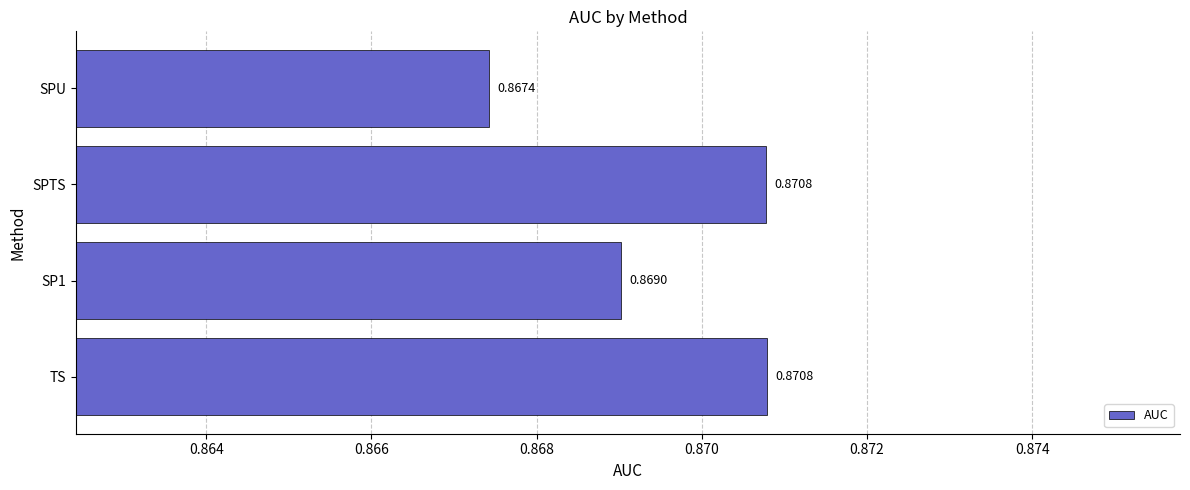

How many series are shown in this chart?

1